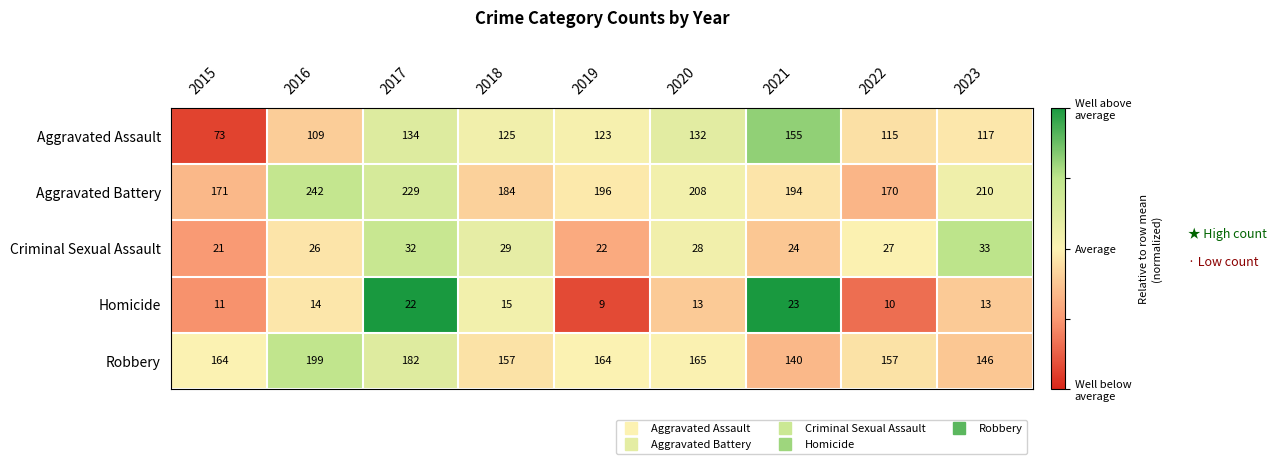

What is the greatest value displayed?

242